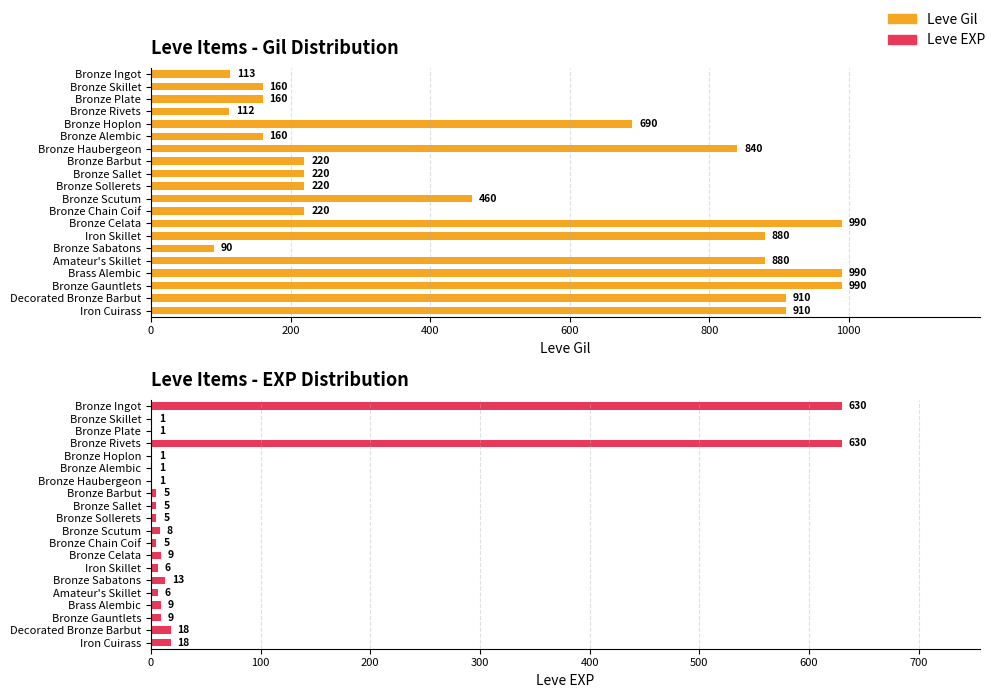

Is it true that Leve Gil equals 626 at Brass Alembic?

False